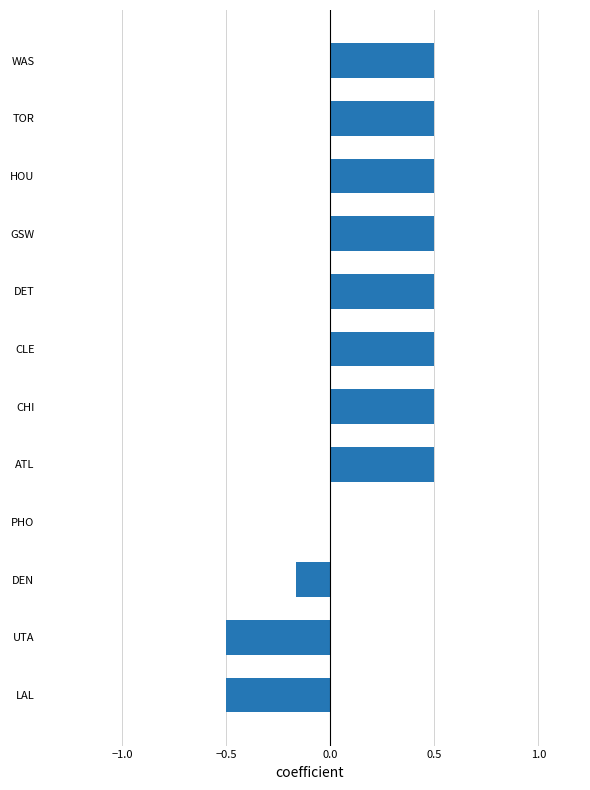

How many categories are shown in the chart?

12